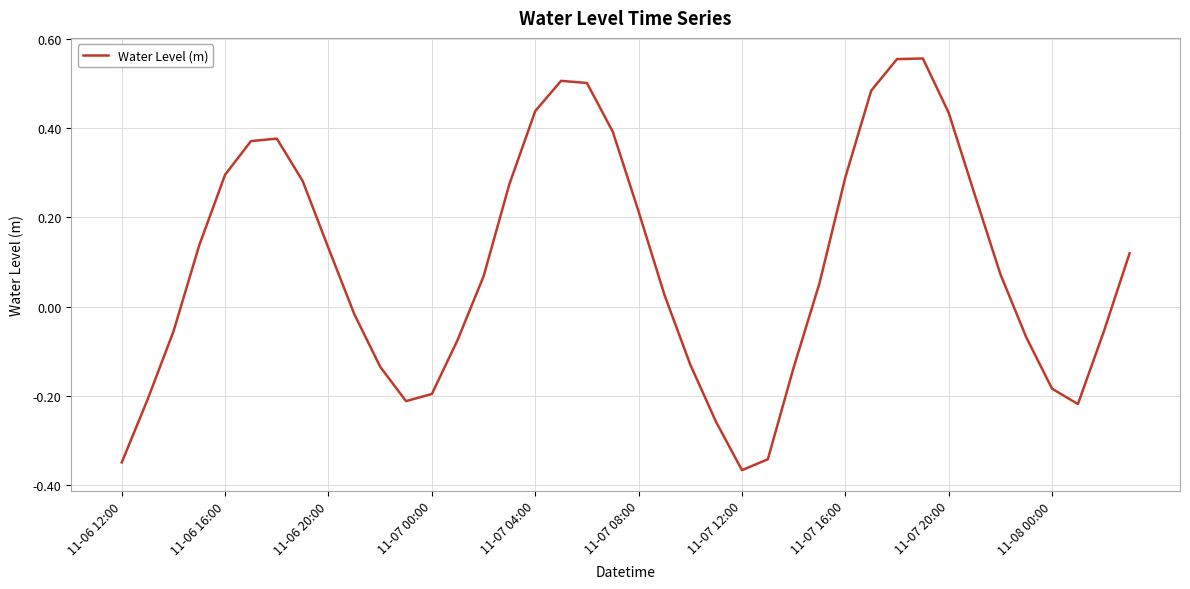

What is the difference between the maximum and minimum values?

0.9